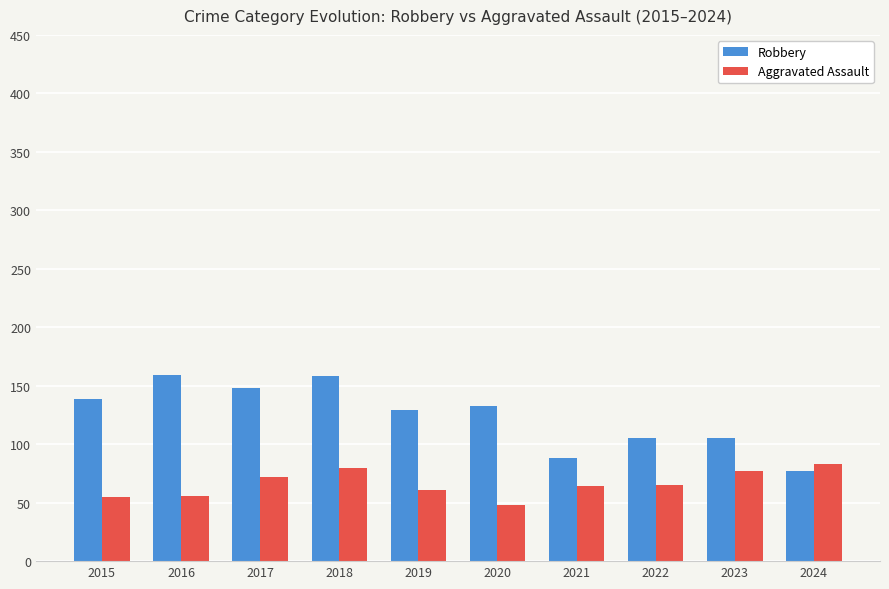

How many groups of bars are there?

10